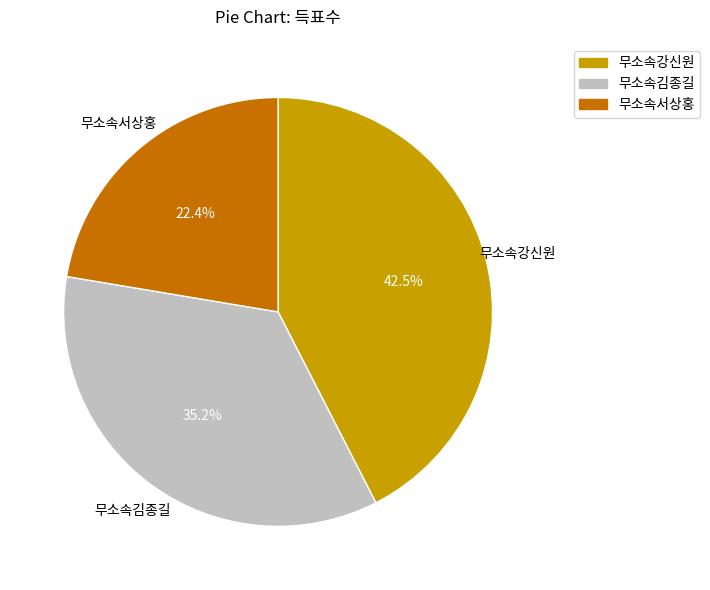

To the nearest percent, what is the difference between the 무소속강신원 and 무소속김종길 slice percentages?

7%